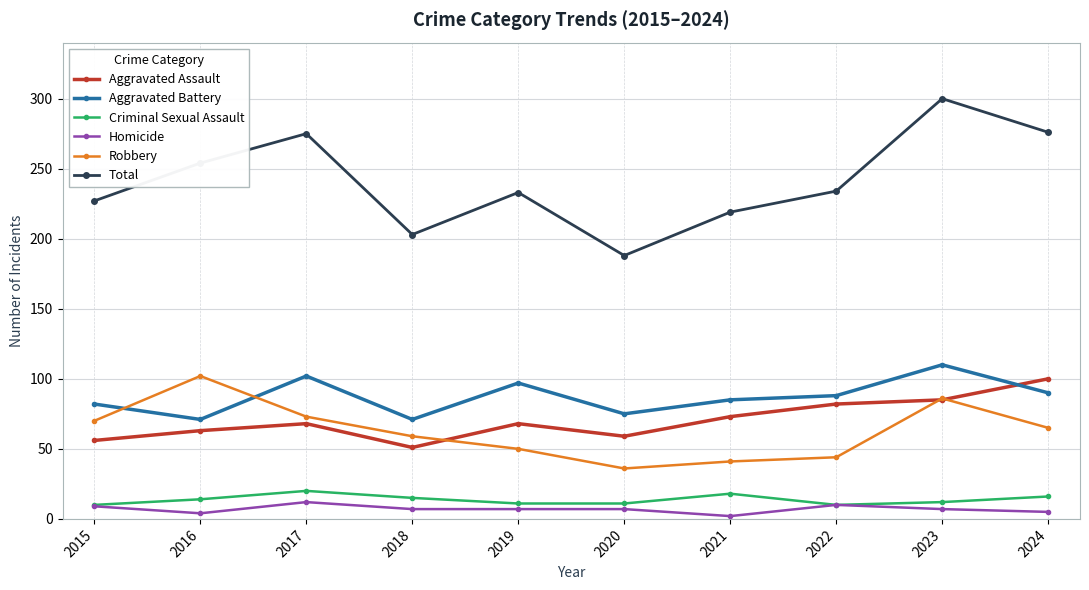

True or false: Criminal Sexual Assault and Robbery cross at least once.

False